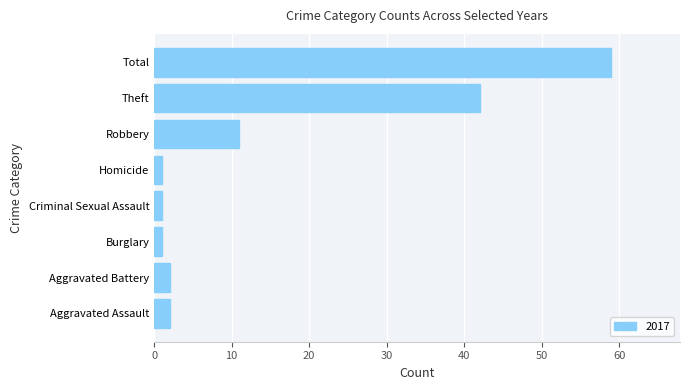

What is the average value?

15